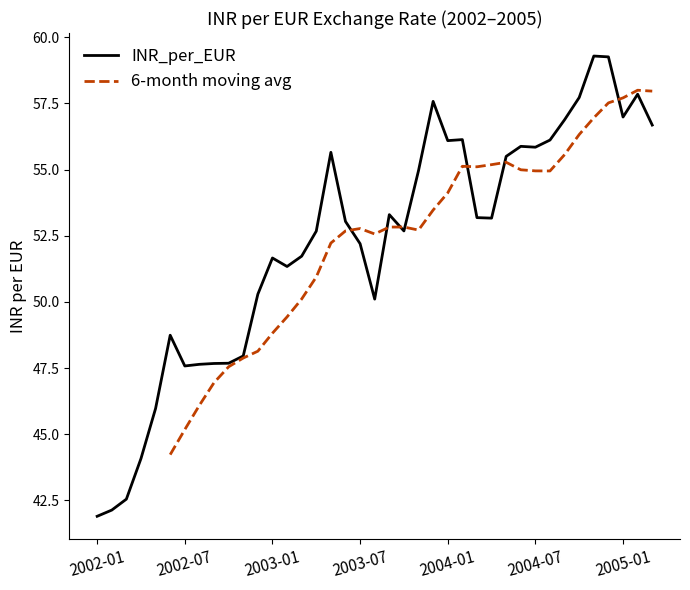

True or false: INR_per_EUR has a value of 11.0 at 2002-07.

False